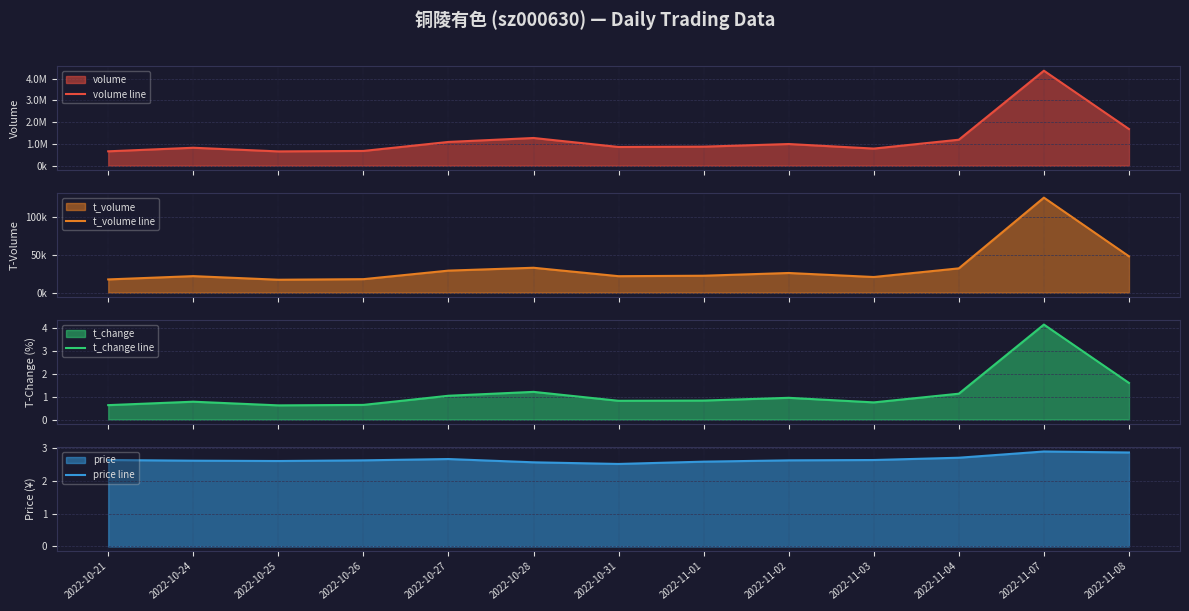

The t_change line series shows 2.4 at 2022-11-08. True or false?

False